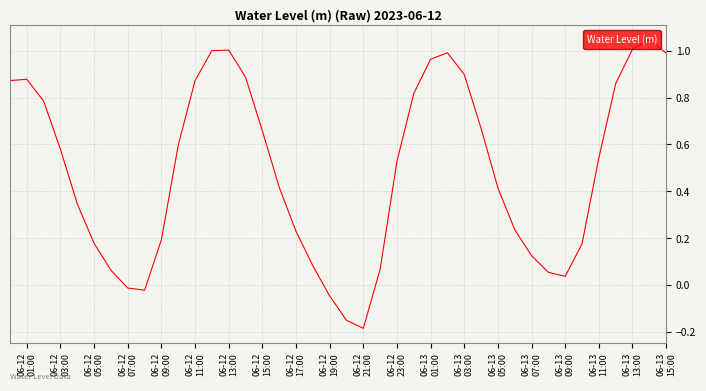

What is the difference between the maximum and minimum values?

1.2